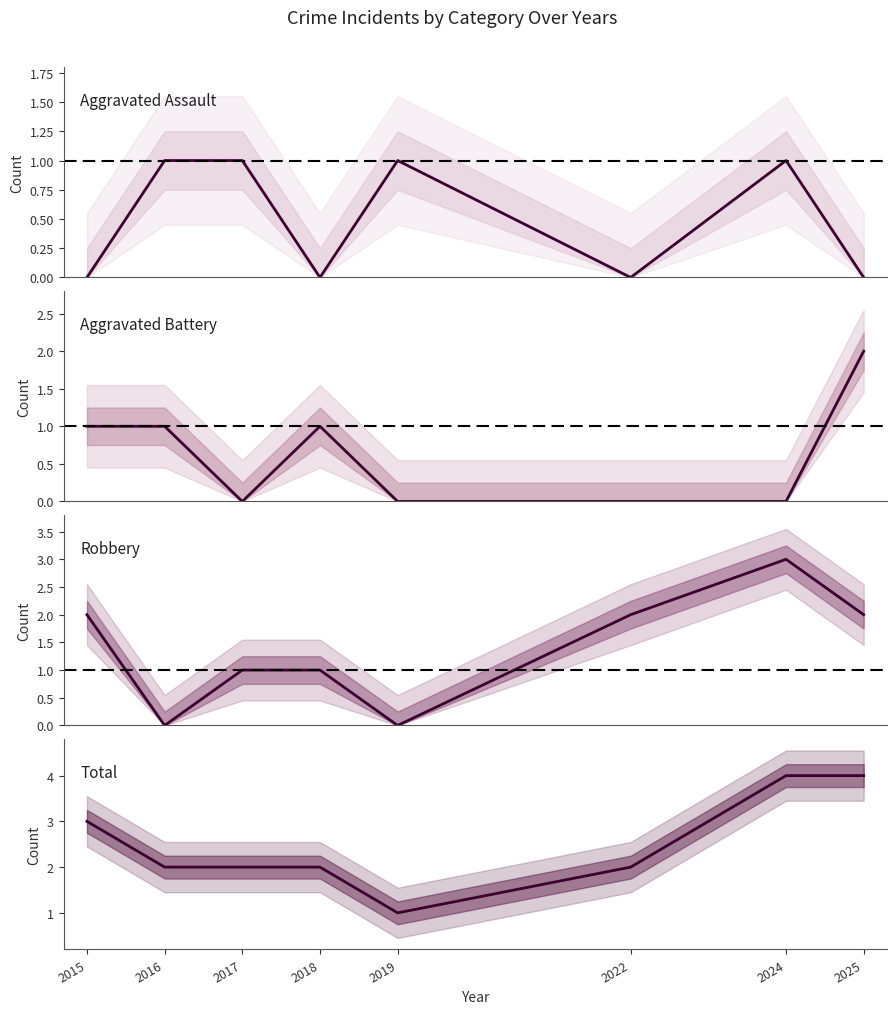

In Aggravated Assault, how many points are lower than both neighbors (excluding endpoints)?

2